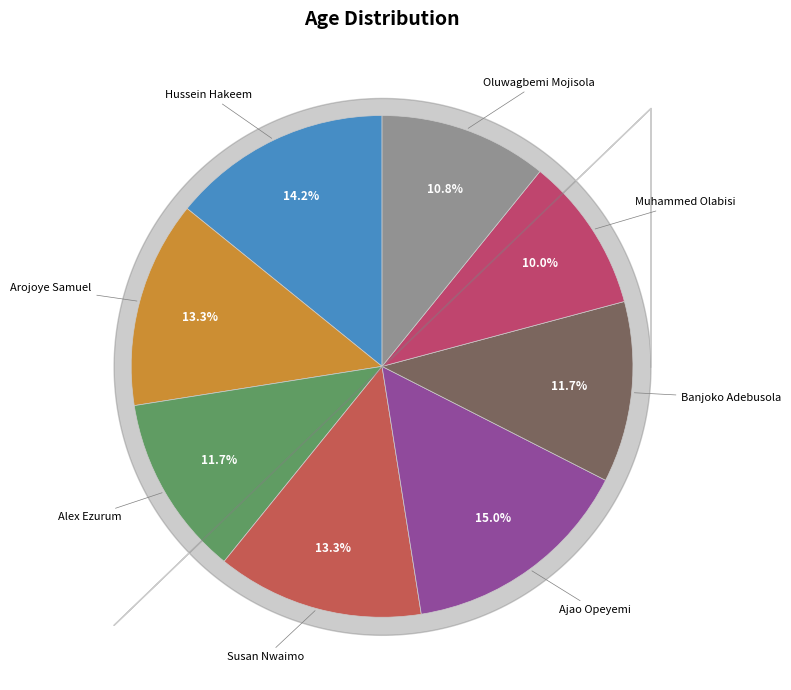

Is there a majority slice in this chart?

No